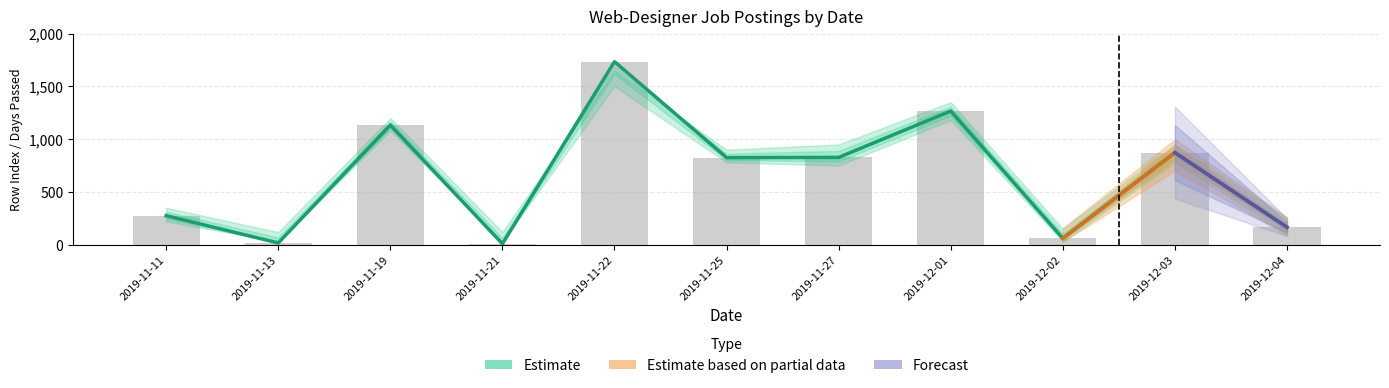

Which label corresponds to the largest value in the chart?

2019-11-22